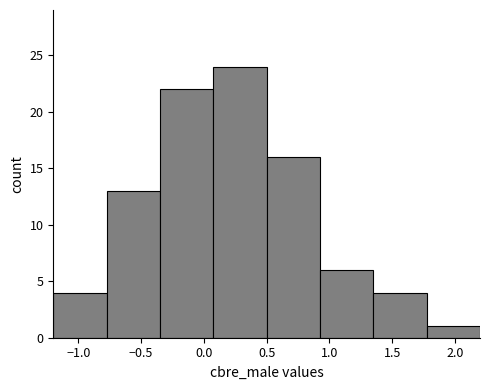

Reading left to right, transcribe this chart: for each bar, give the range it covers on the x-axis and its height. Neither the bar edges nor the heights are printed on the chart, so give them approximately, as read against the axes.

-1.200 to -0.775: 4
-0.775 to -0.350: 13
-0.350 to 0.075: 22
0.075 to 0.500: 24
0.500 to 0.925: 16
0.925 to 1.350: 6
1.350 to 1.775: 4
1.775 to 2.200: 1